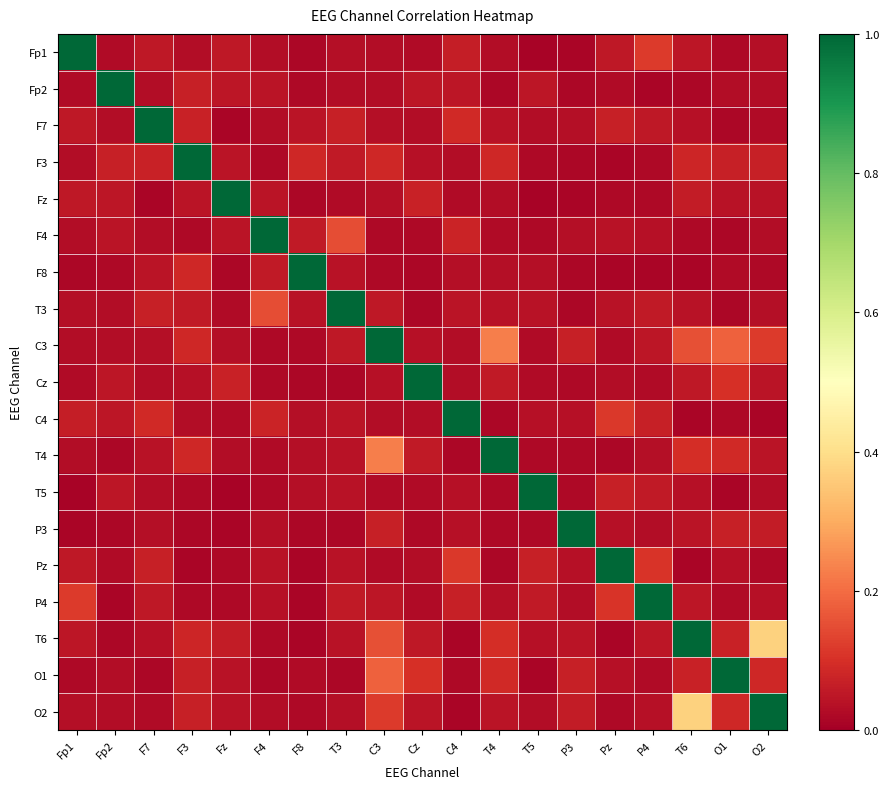

Count the number of categories in the chart.

19